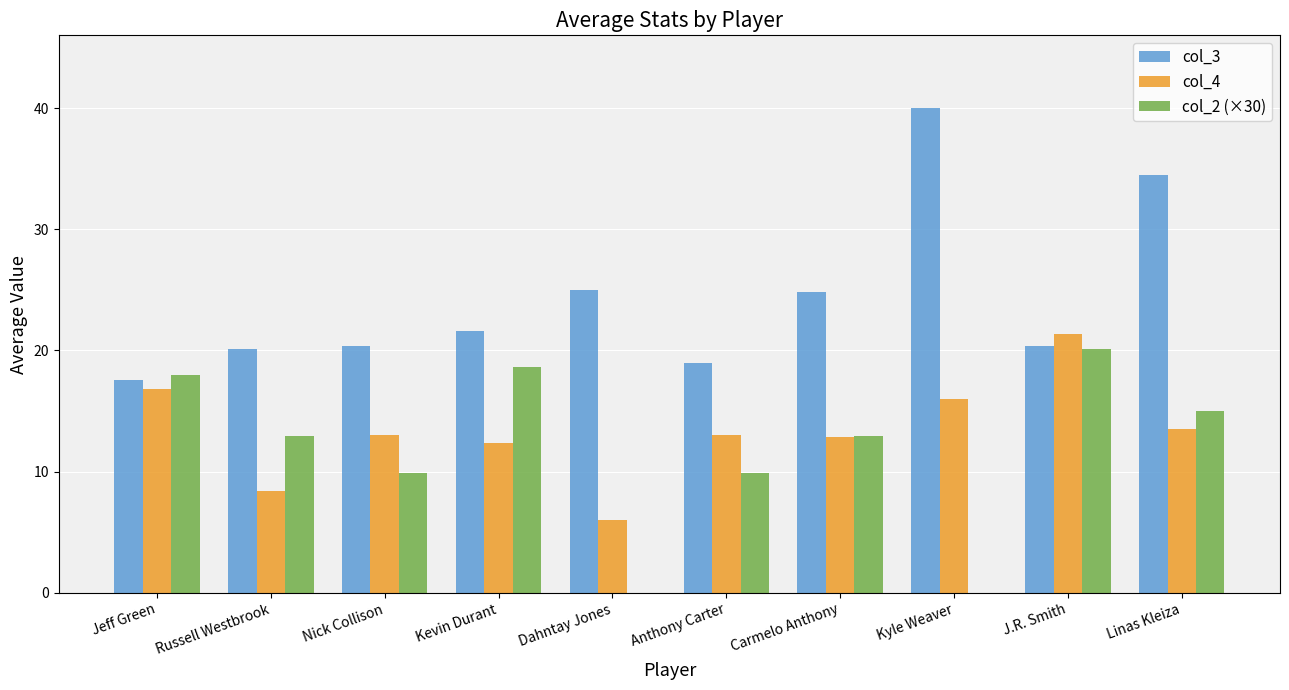

Is it true that col_4 equals 3.4 at Nick Collison?

False